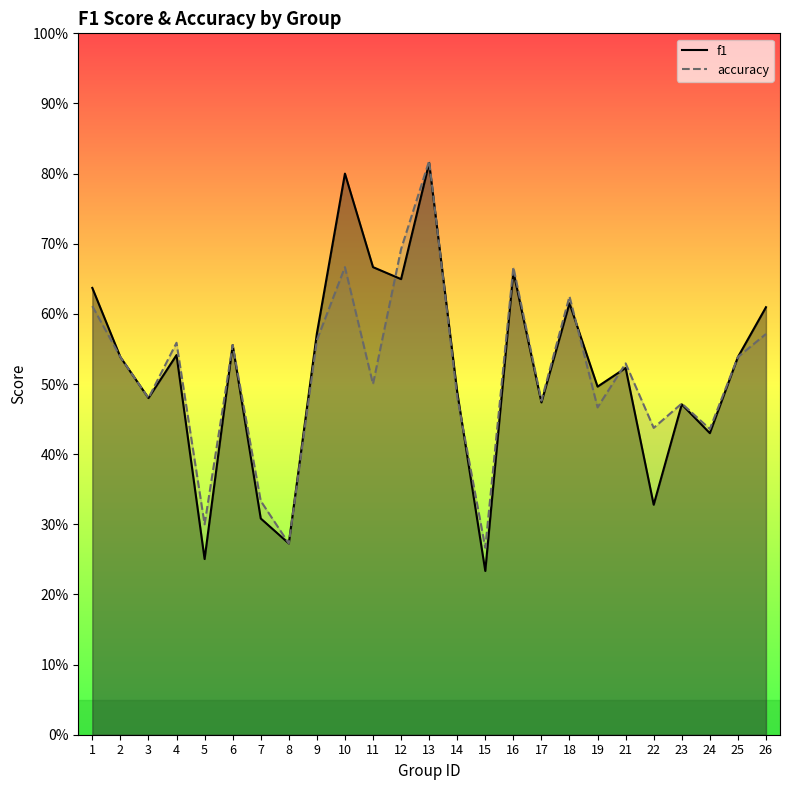

At 12, list the series in order from smallest to largest.

f1, accuracy